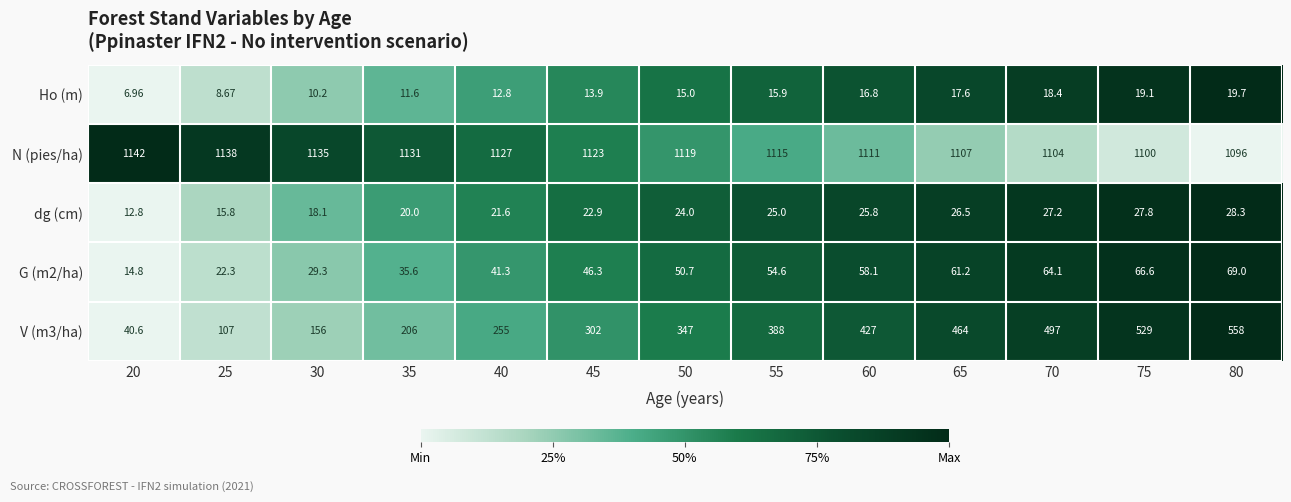

Is the value of dg (cm) at 80 greater than the value of Ho (m) at 40?

Yes